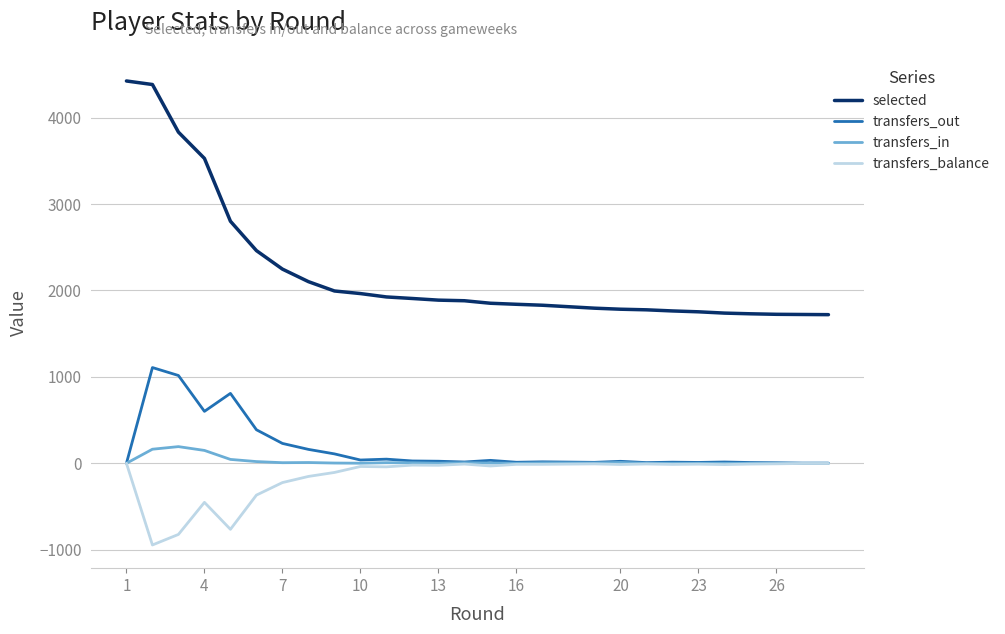

What is the difference between the second highest and second lowest values in the transfers_in series?

163